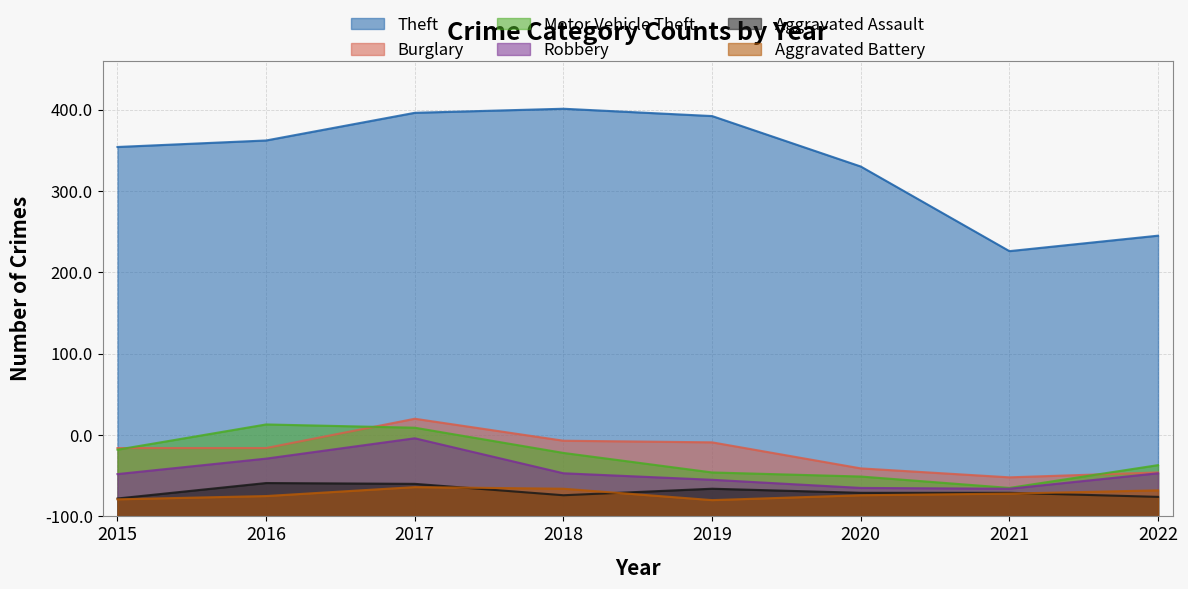

True or false: Motor Vehicle Theft and Aggravated Assault intersect in this chart.

False